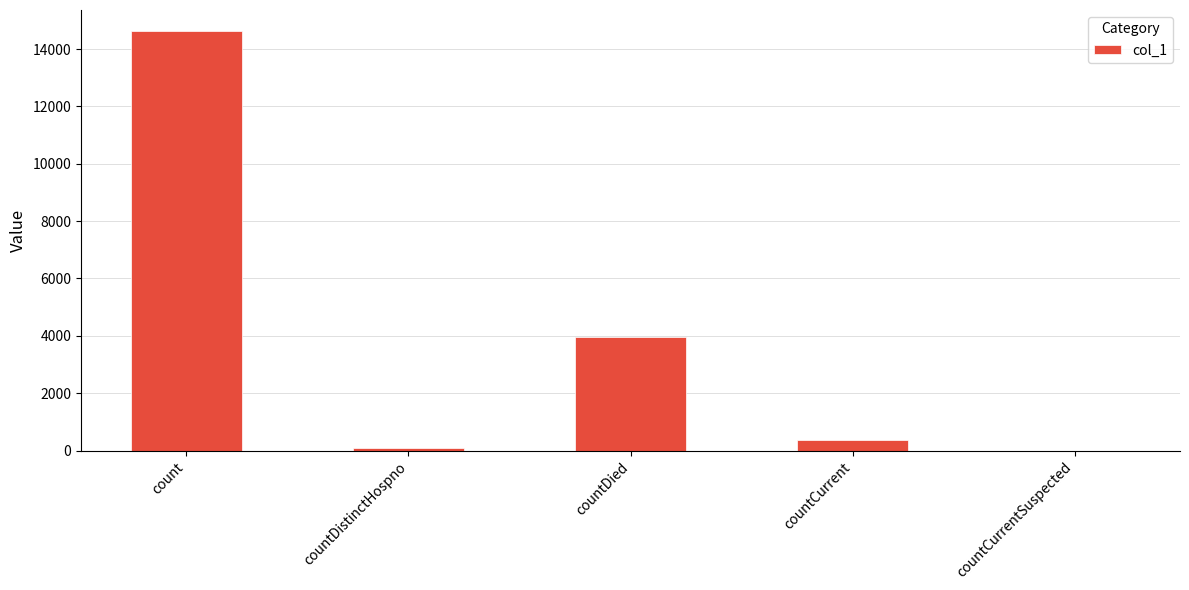

Which category has the highest value across all series?

count